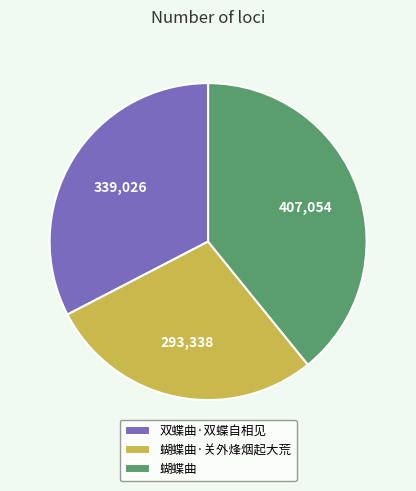

Is it true that 蝴蝶曲·关外烽烟起大荒 is 42% of the pie?

False